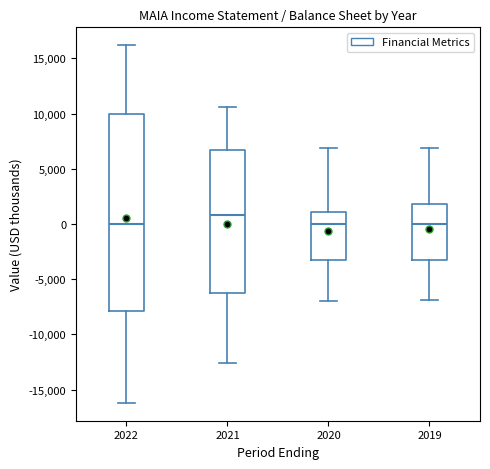

Comparing the boxes themselves (not the whiskers), which one is the tallest?

2022